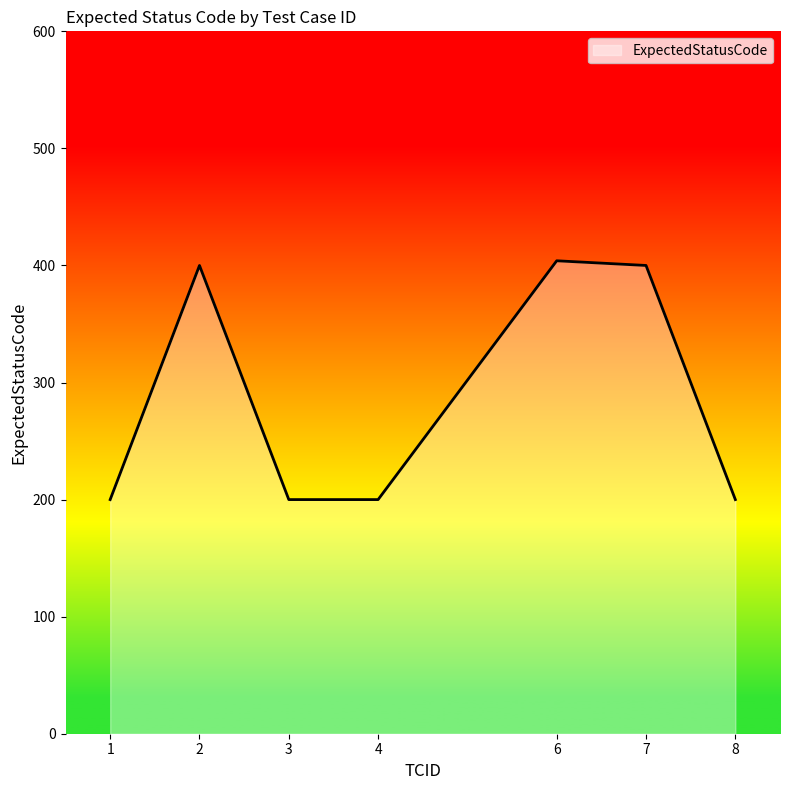

What is the minimum value shown in the chart?

200